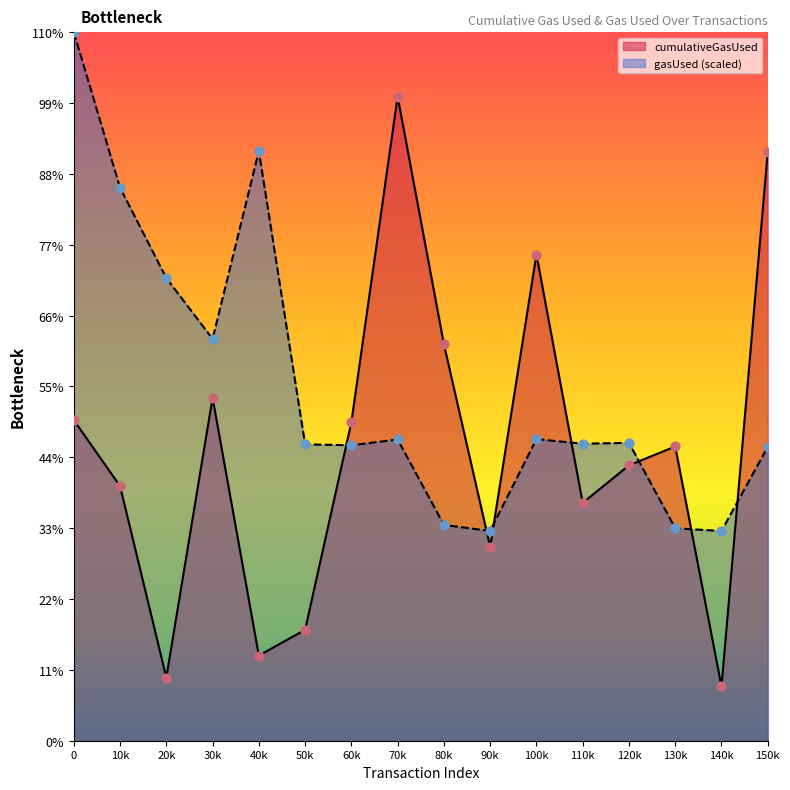

Which series reaches the maximum Y coordinate?

gasUsed